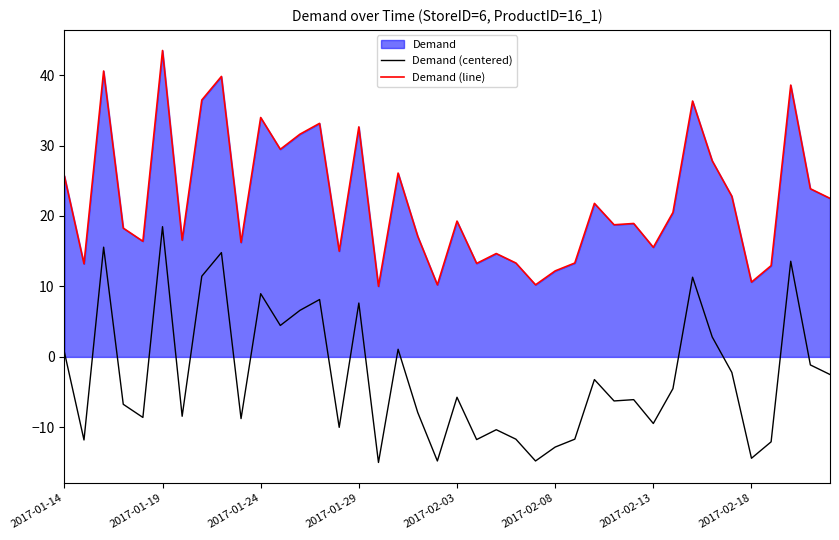

Rank the series by their maximum value, from highest to lowest.

Demand (line), Demand (centered)